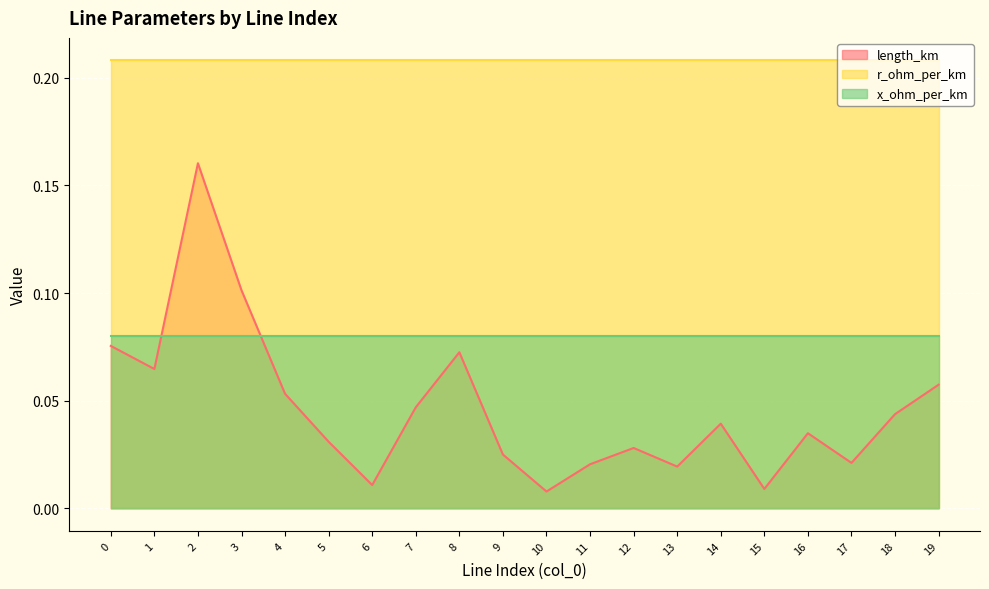

Is it true that length_km equals 0.2 at 2?

False